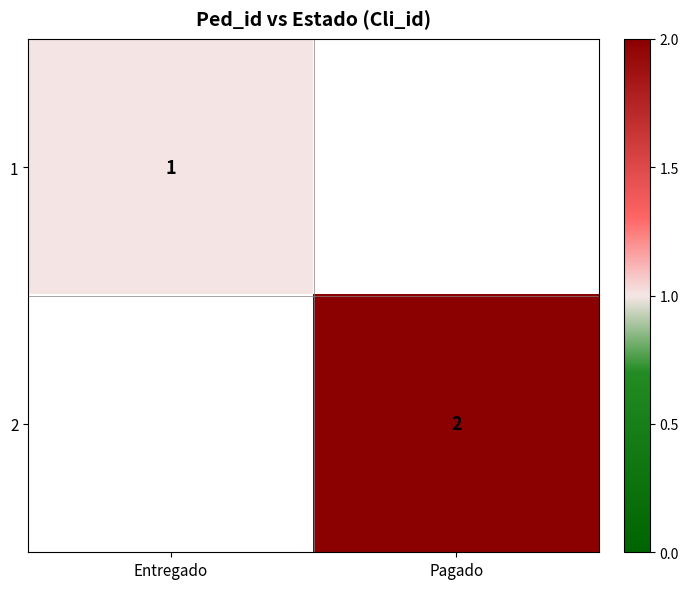

What is the smallest value displayed?

1.0